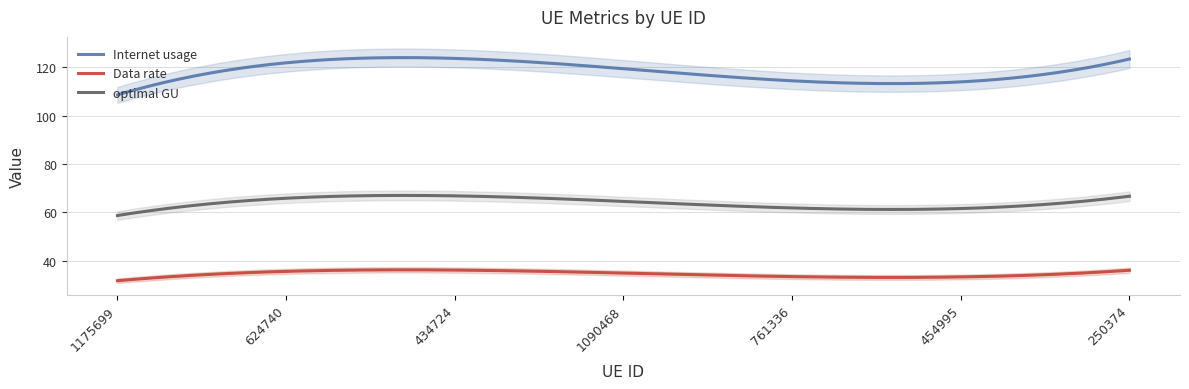

At which label is Internet usage closest to 116?

761336